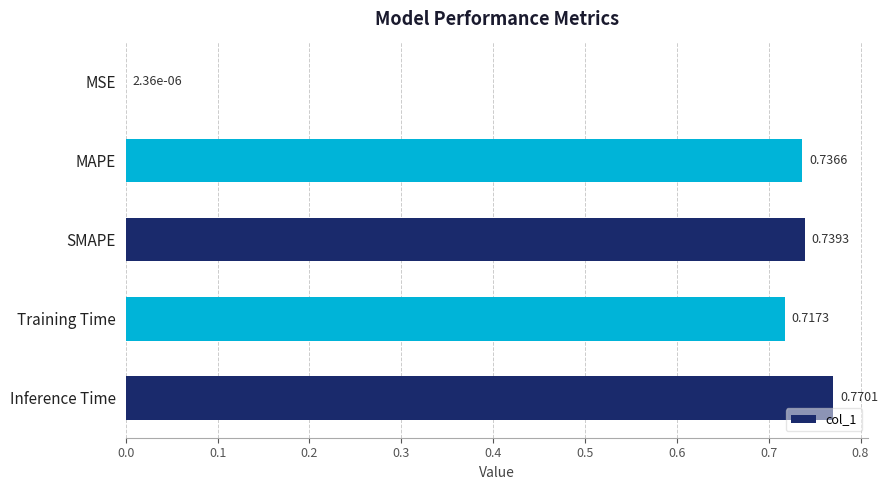

What is the sum of the values at SMAPE and Training Time?

1.5